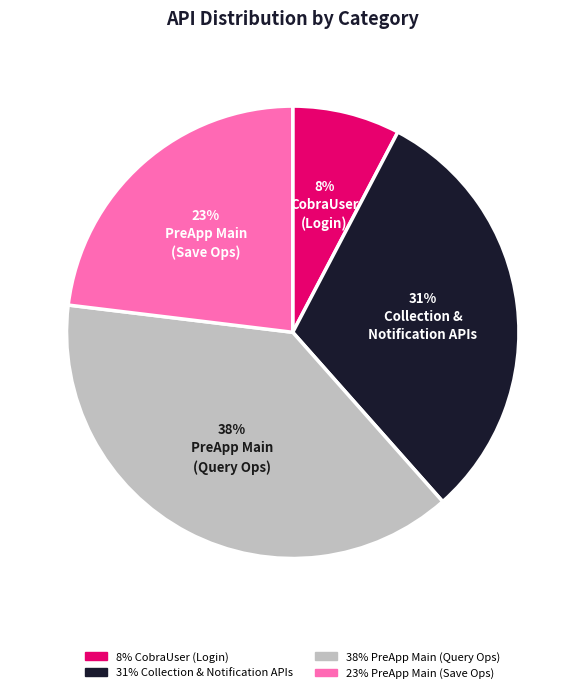

To the nearest percent, what is the average slice percentage?

25%